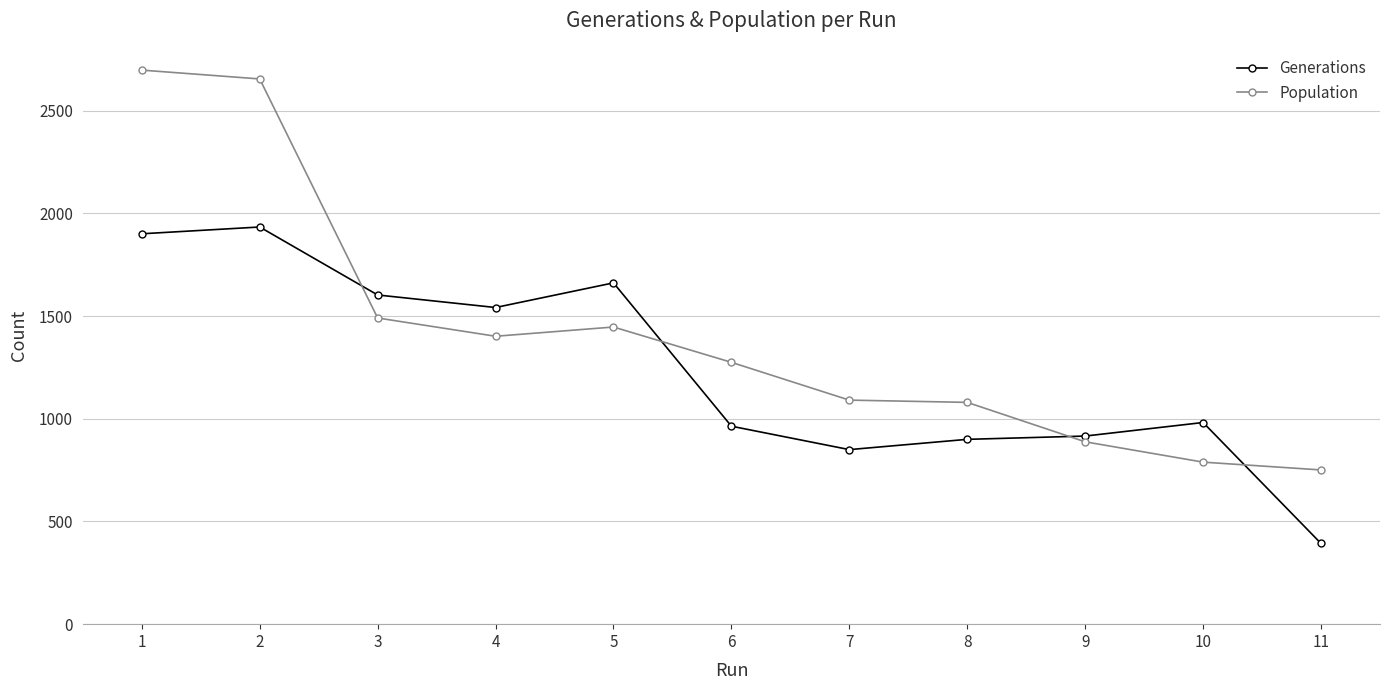

What is the lowest value of the Generations series?

393